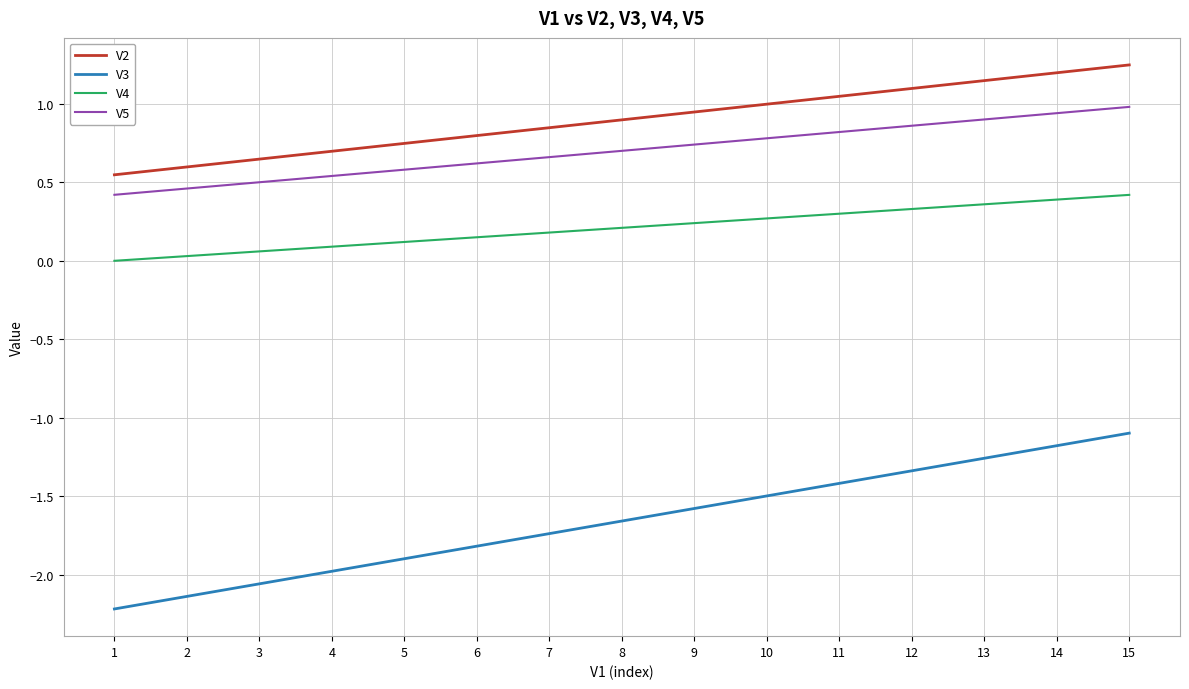

Which series has the widest spread of values?

V3